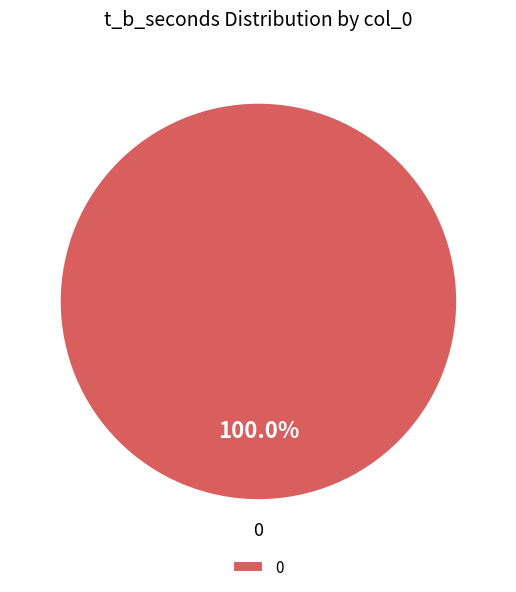

Does 0 represent more than half of the total?

Yes